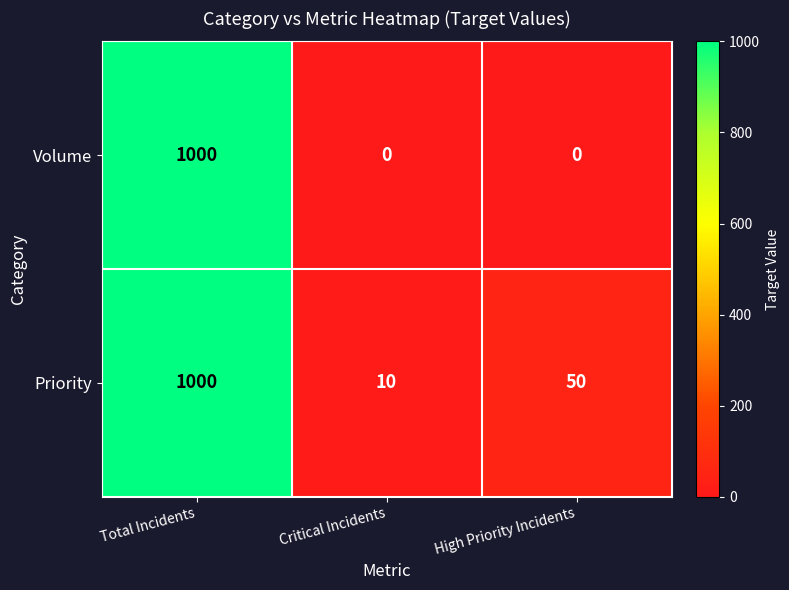

Reading left to right, extract all data points from this chart.

Volume: Total Incidents=1000	Critical Incidents=0	High Priority Incidents=0
Priority: Total Incidents=1000	Critical Incidents=10	High Priority Incidents=50